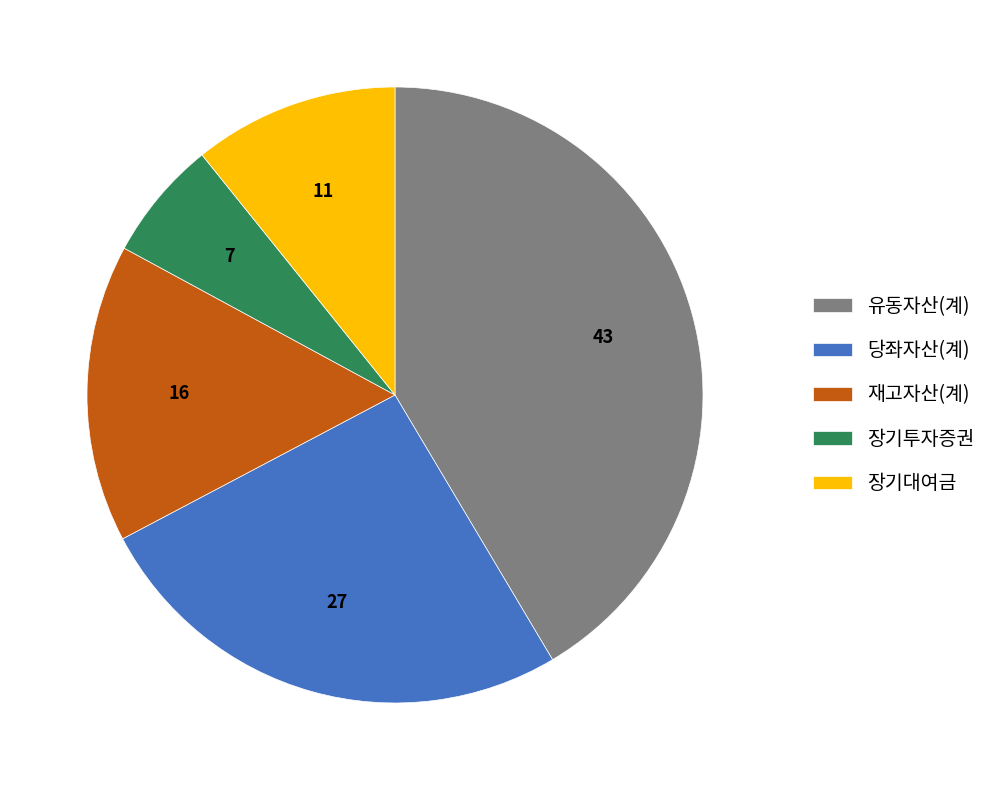

Do 장기투자증권 and 장기대여금 together represent more than half of the pie?

No